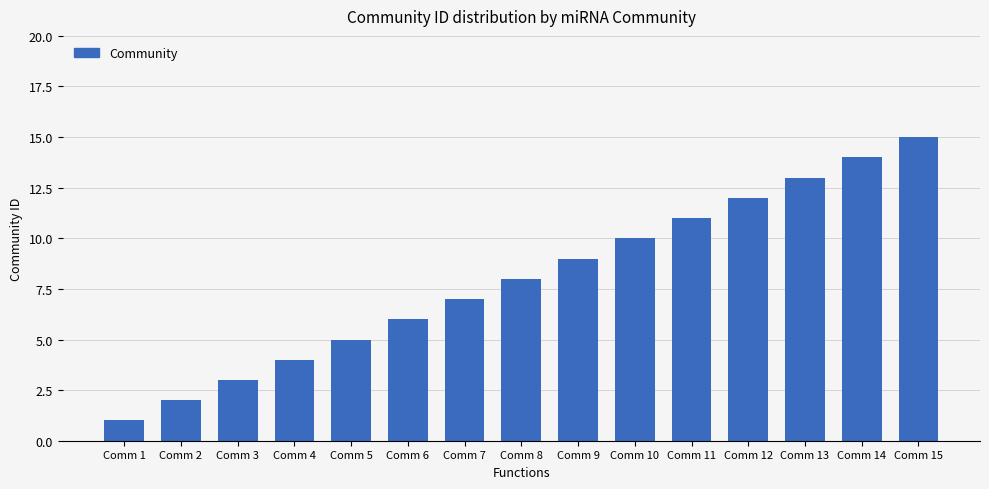

Rank the categories by value from highest to lowest.

Comm 15, Comm 14, Comm 13, Comm 12, Comm 11, Comm 10, Comm 9, Comm 8, Comm 7, Comm 6, Comm 5, Comm 4, Comm 3, Comm 2, Comm 1